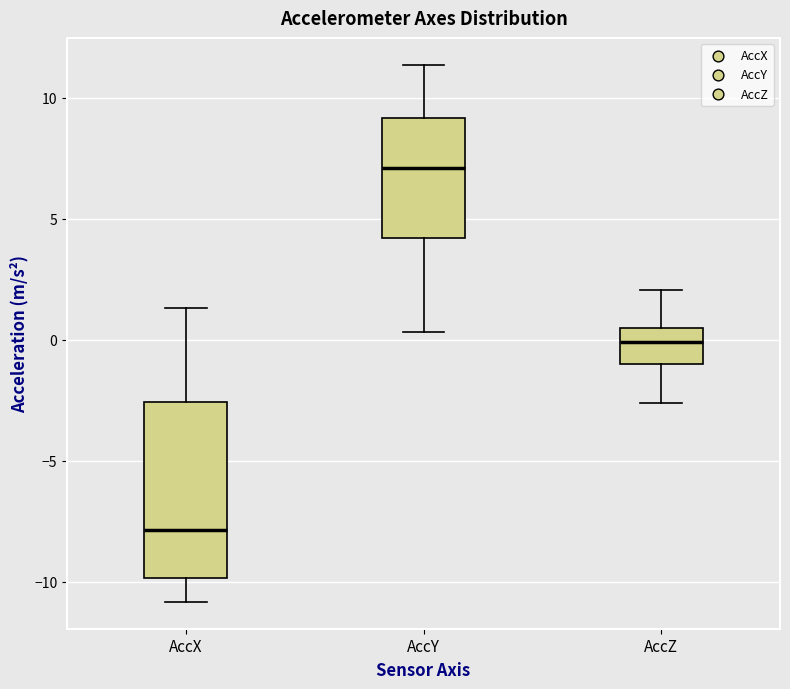

Which box has the highest median line?

AccY